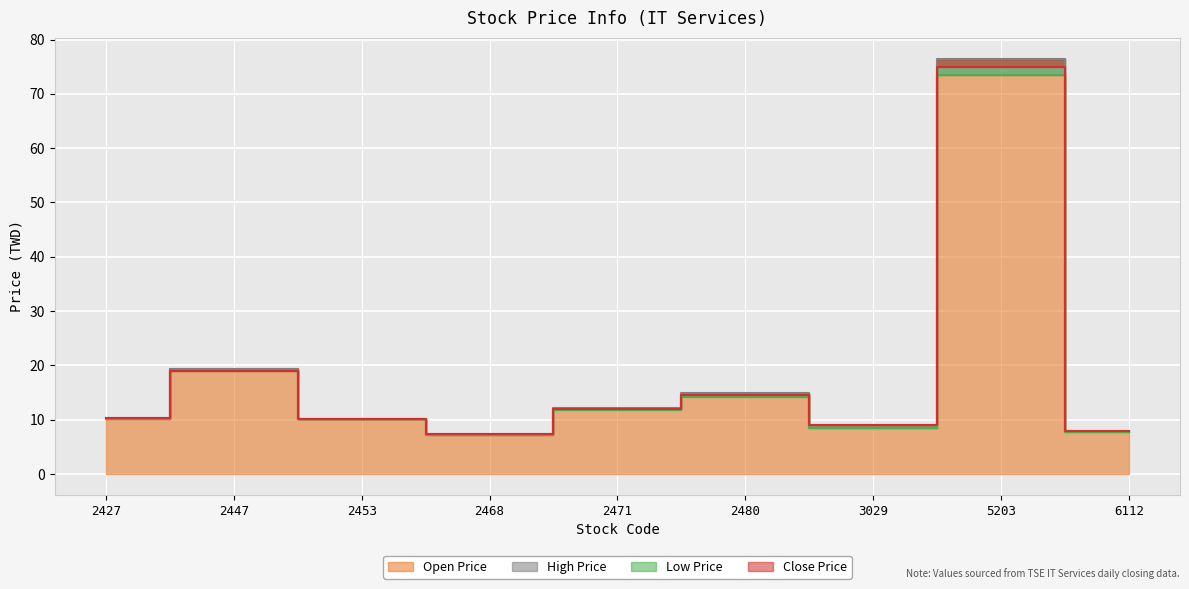

Which series ends up on top after the final intersection of Open Price and Close Price?

Close Price